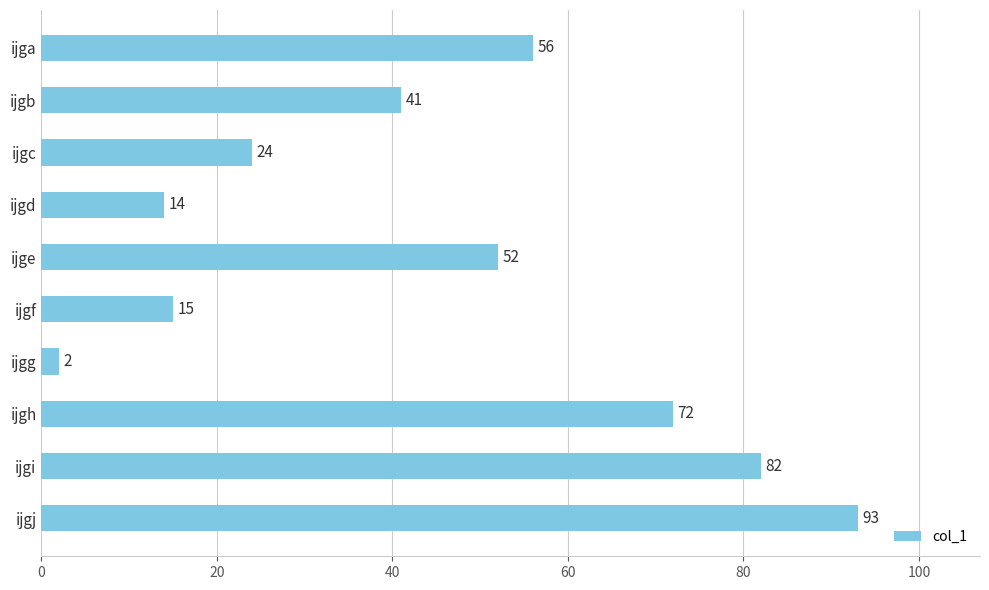

True or false: the data shows 24 at ijgf.

False